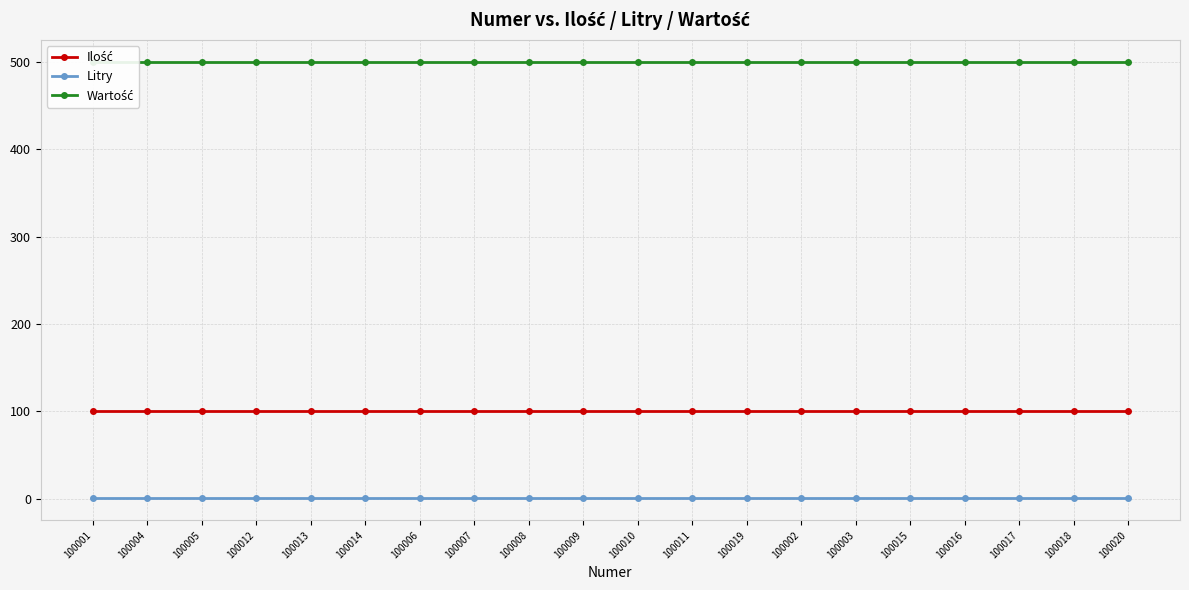

True or false: Ilość and Wartość intersect in this chart.

False